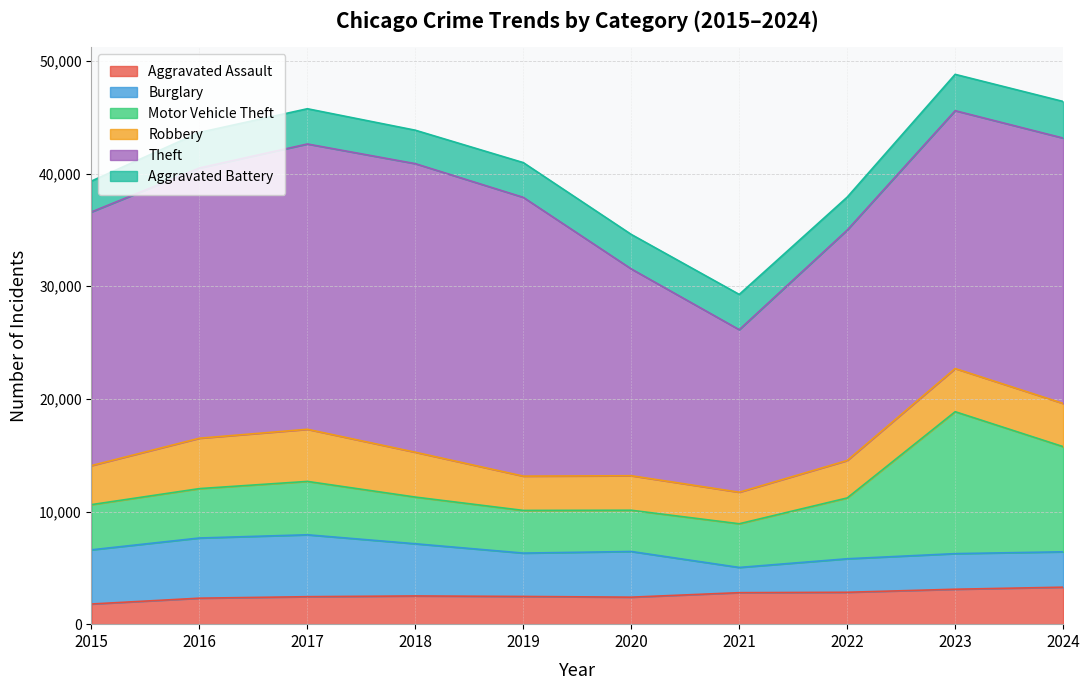

Rank the categories by Aggravated Assault value from lowest to highest.

2015, 2016, 2020, 2017, 2019, 2018, 2021, 2022, 2023, 2024